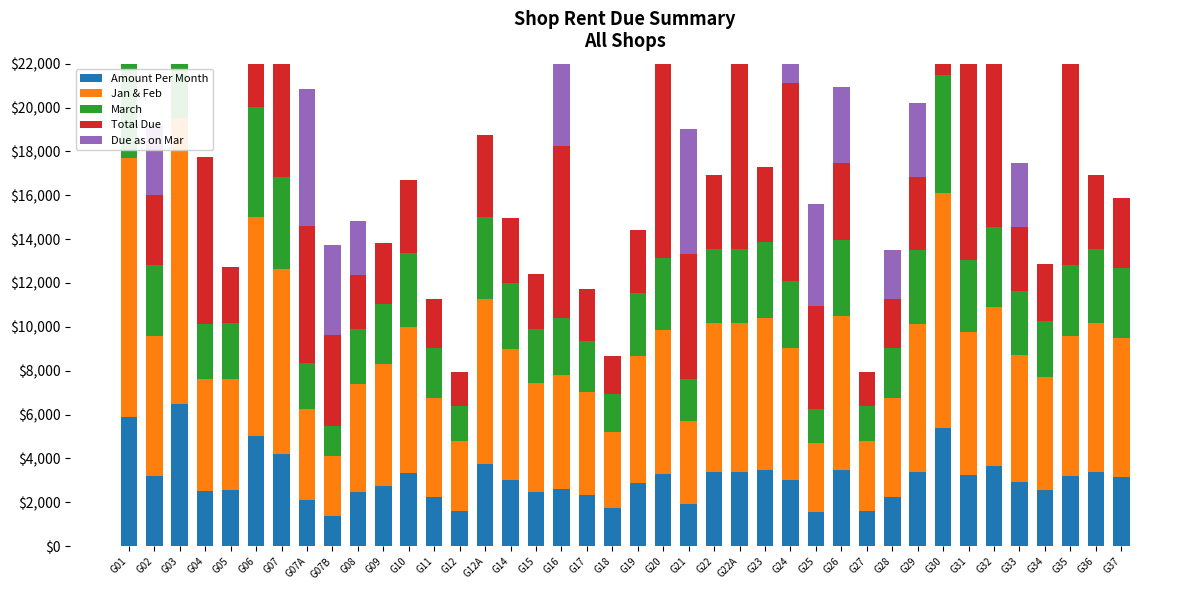

What is the difference between the maximum and minimum values in the Jan & Feb series?

10258